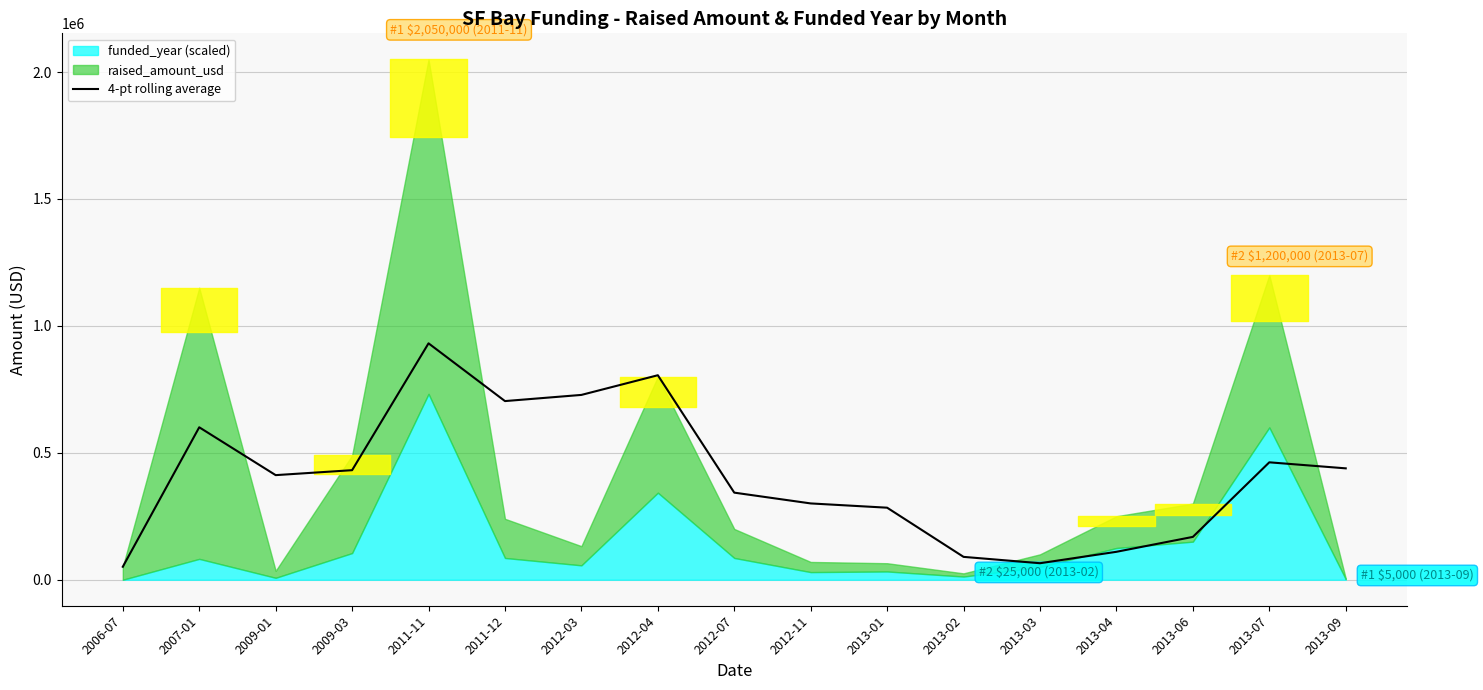

What is the value of the 7th point from the left?

728050.0